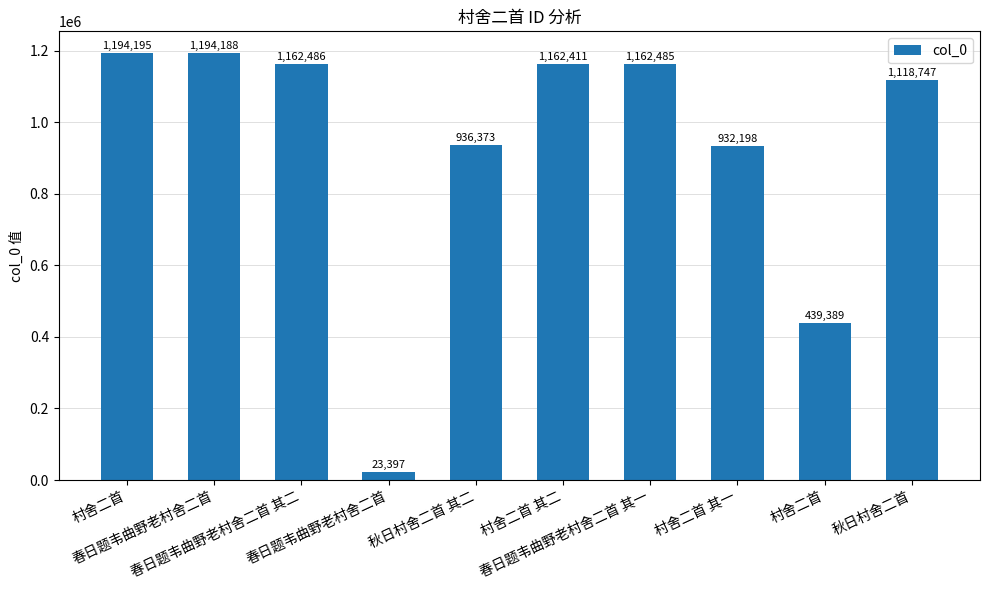

Reading left to right, list all the values displayed in this chart.

村舍二首=1194195	春日题韦曲野老村舍二首=1194188	春日题韦曲野老村舍二首 其二=1162486	春日题韦曲野老村舍二首=23397	秋日村舍二首 其二=936373	村舍二首 其二=1162411	春日题韦曲野老村舍二首 其一=1162485	村舍二首 其一=932198	村舍二首=439389	秋日村舍二首=1118747